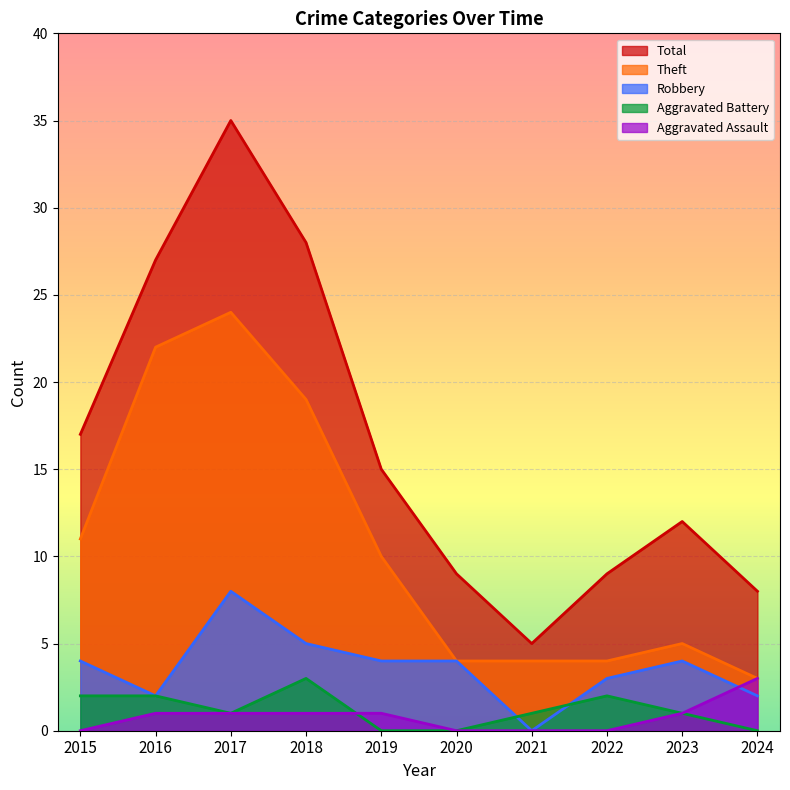

In Theft, how many points are higher than both neighbors (excluding endpoints)?

2